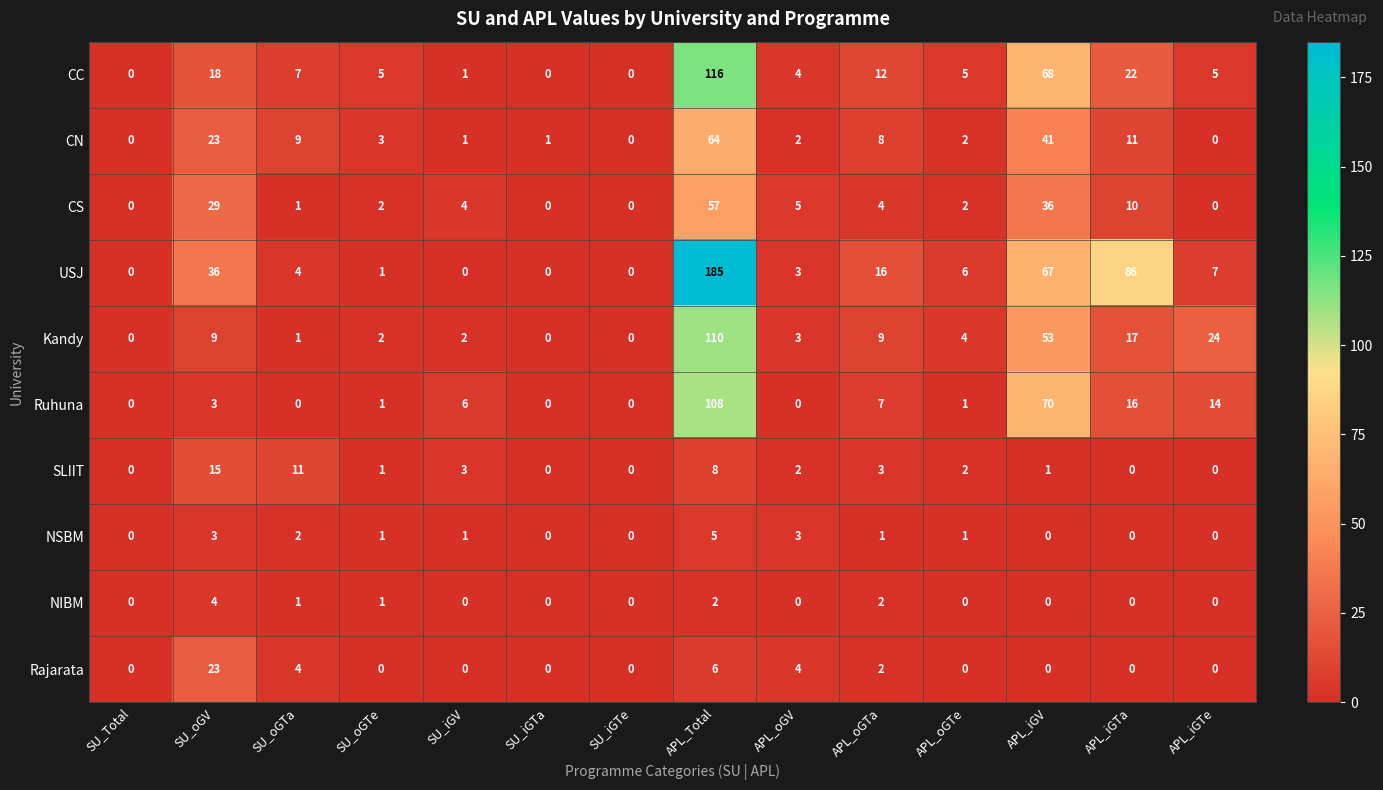

At which label is NSBM closest to 2?

SU_oGTa